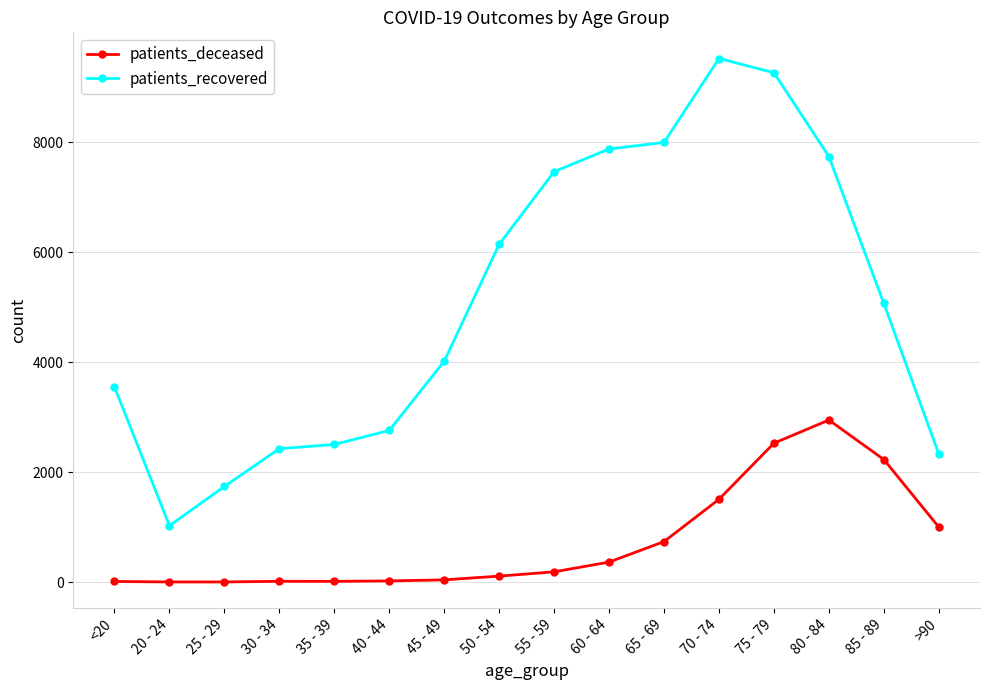

How many data points in patients_recovered are less than 5068?

8